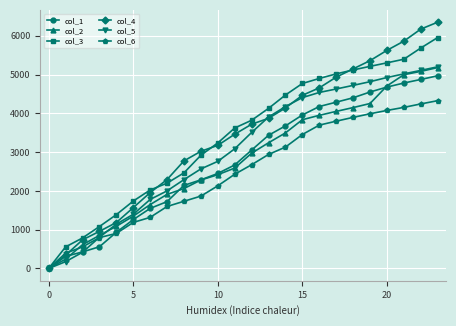

What is the value of the col_6 point at the 7th from the left?

1317.7